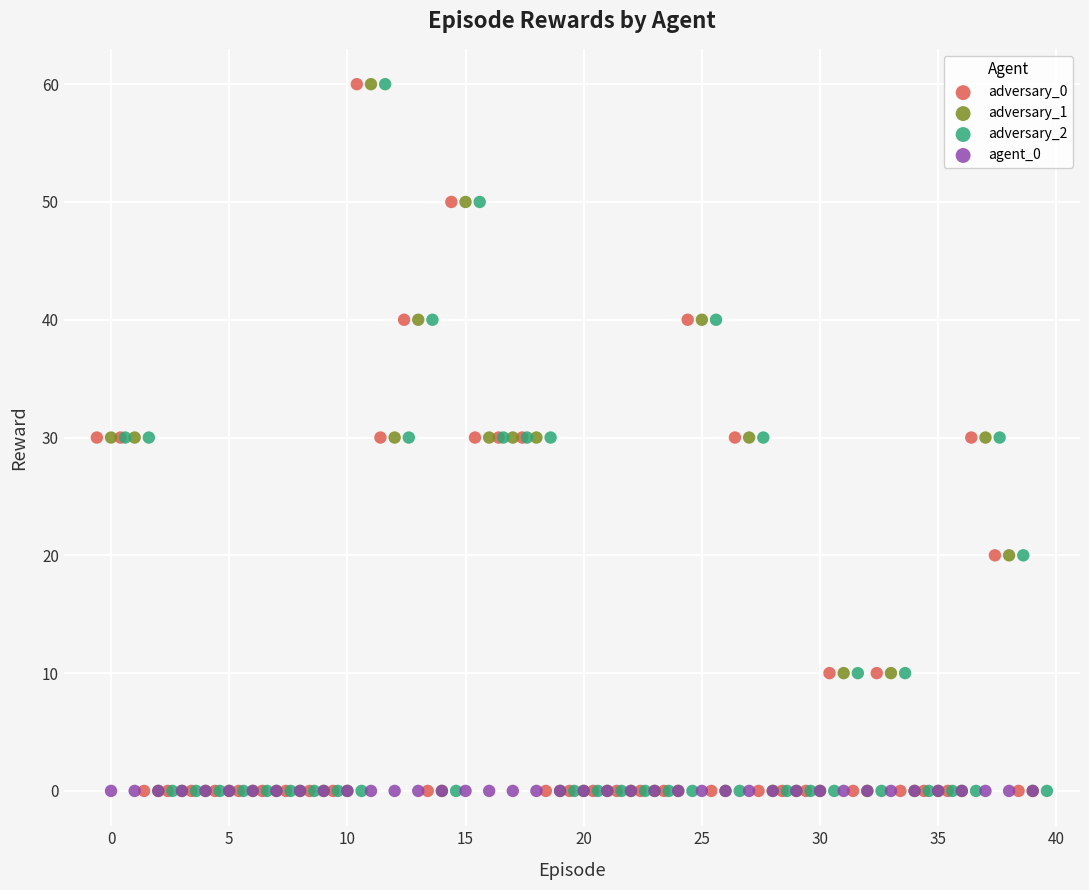

What are all the series names shown in the legend?

adversary_0, adversary_1, adversary_2, agent_0